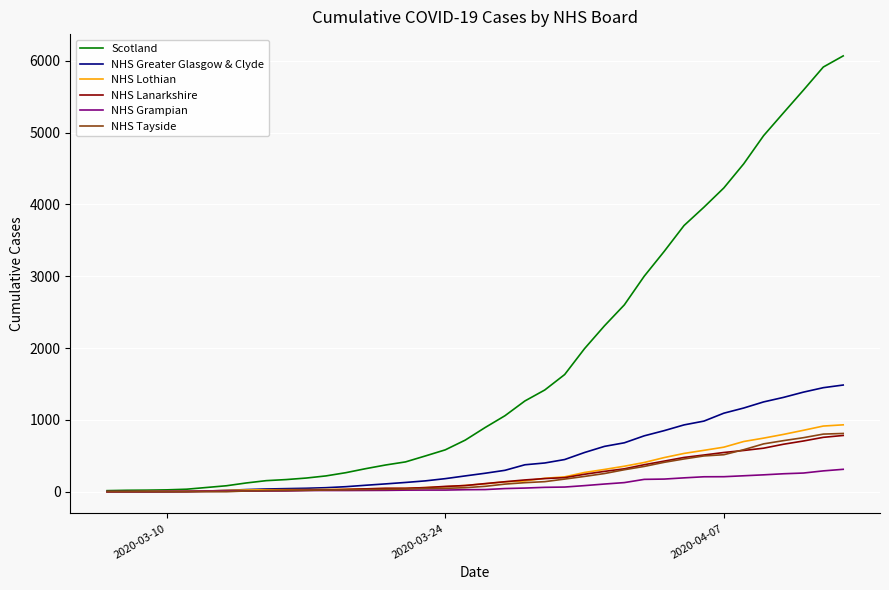

What is the maximum value shown in the chart?

6067